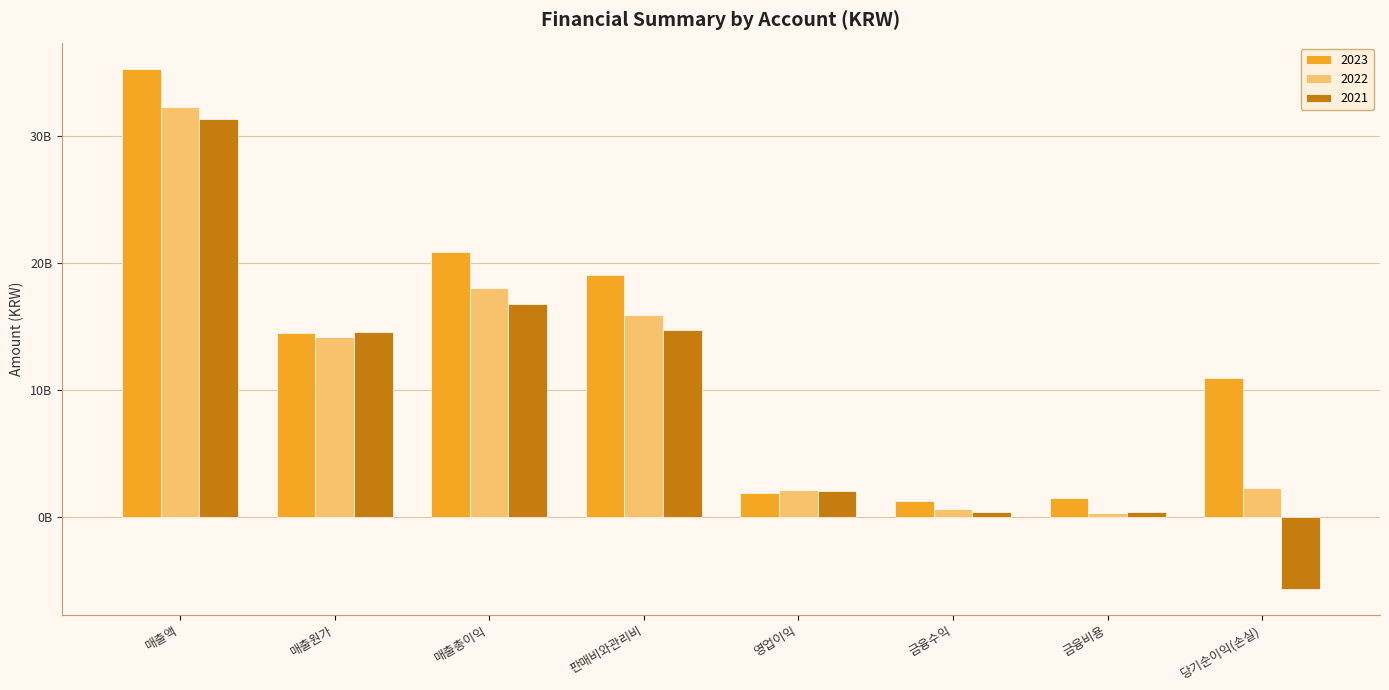

Does the chart contain any negative values?

Yes